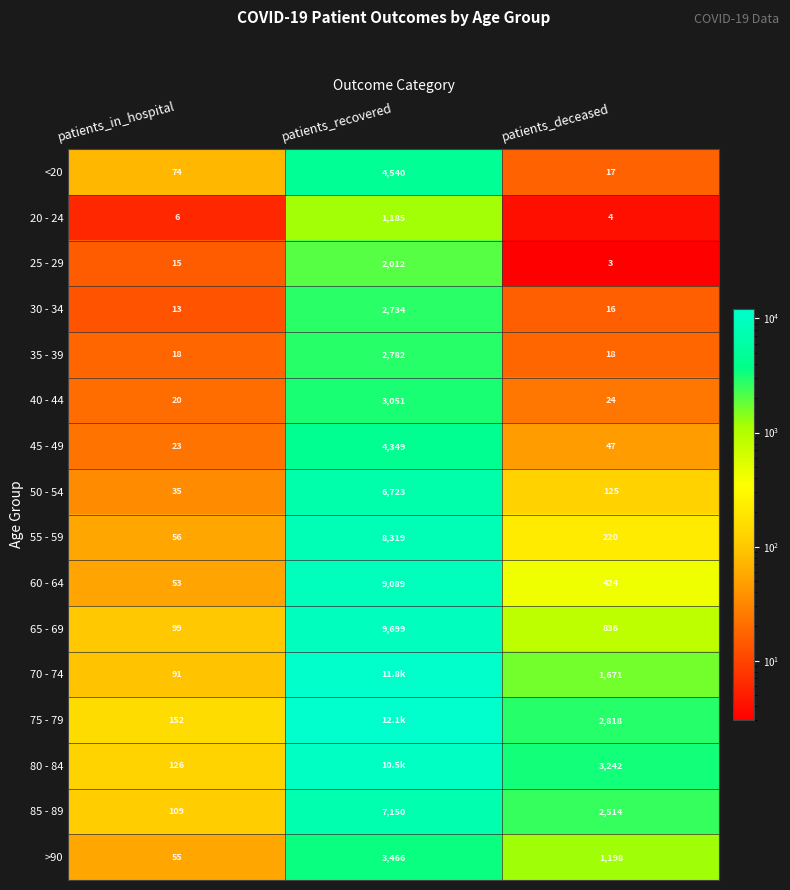

Where is 30 - 34 nearest to the value 1373?

patients_deceased